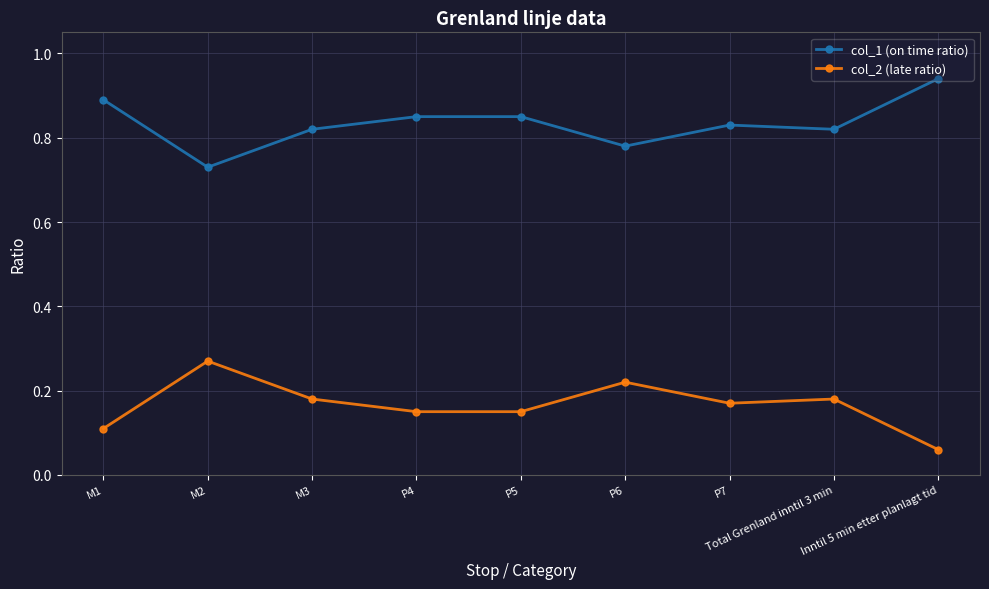

What is the total value across all series at Inntil 5 min etter planlagt tid?

1.0